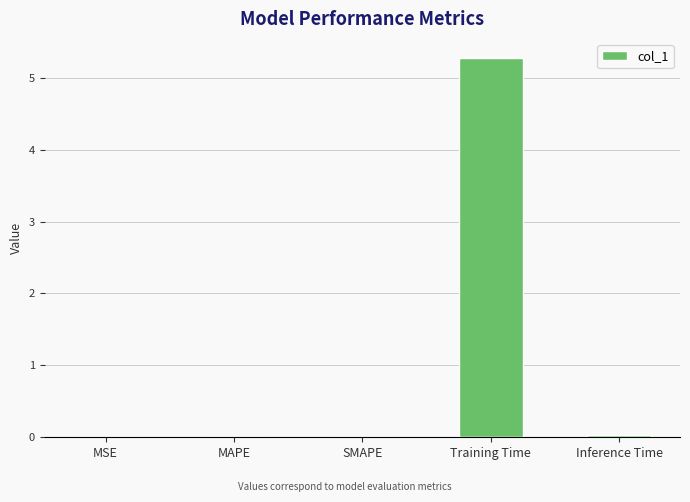

What is the sum of all values?

5.3